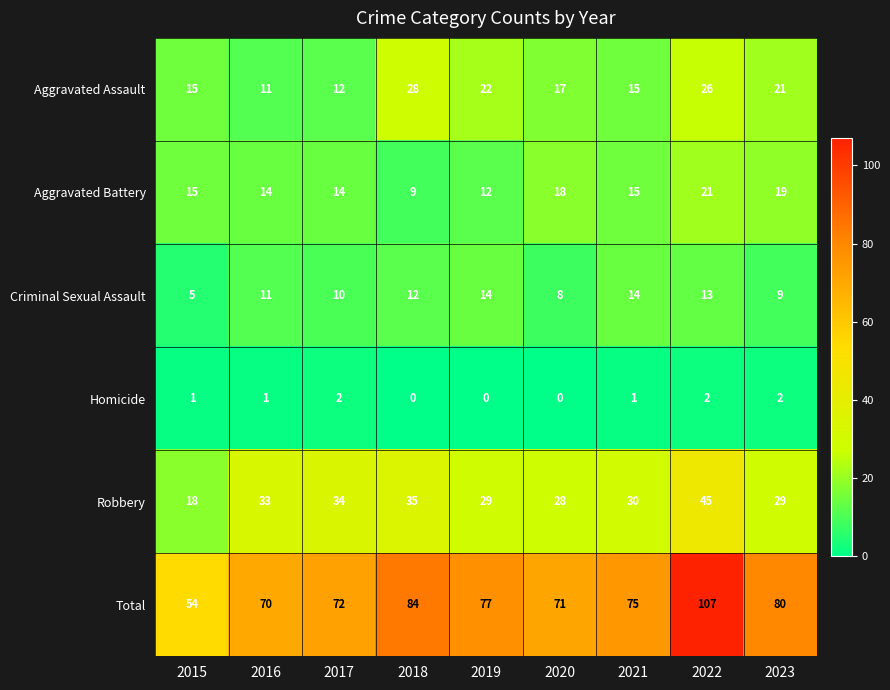

Is it true that Robbery equals 29 at 2023?

True